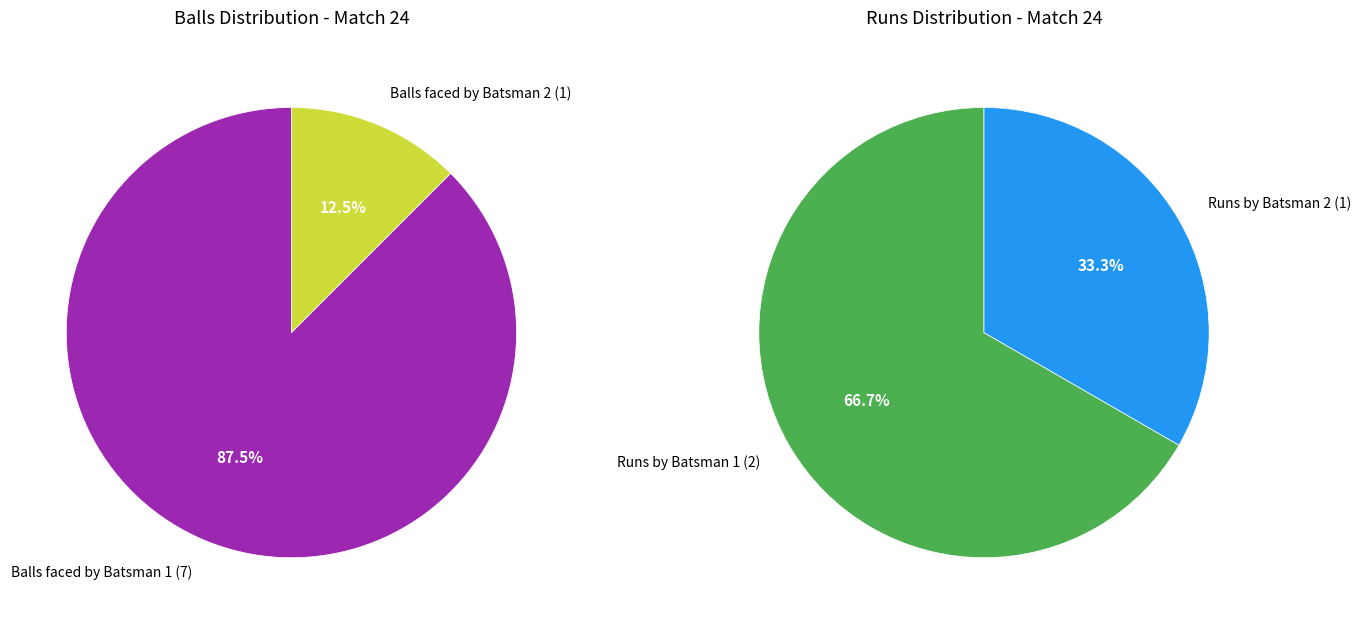

To the nearest percent, what is the combined percentage of Row 1 (Runs=2) and Row 2 (Runs=1)?

100%